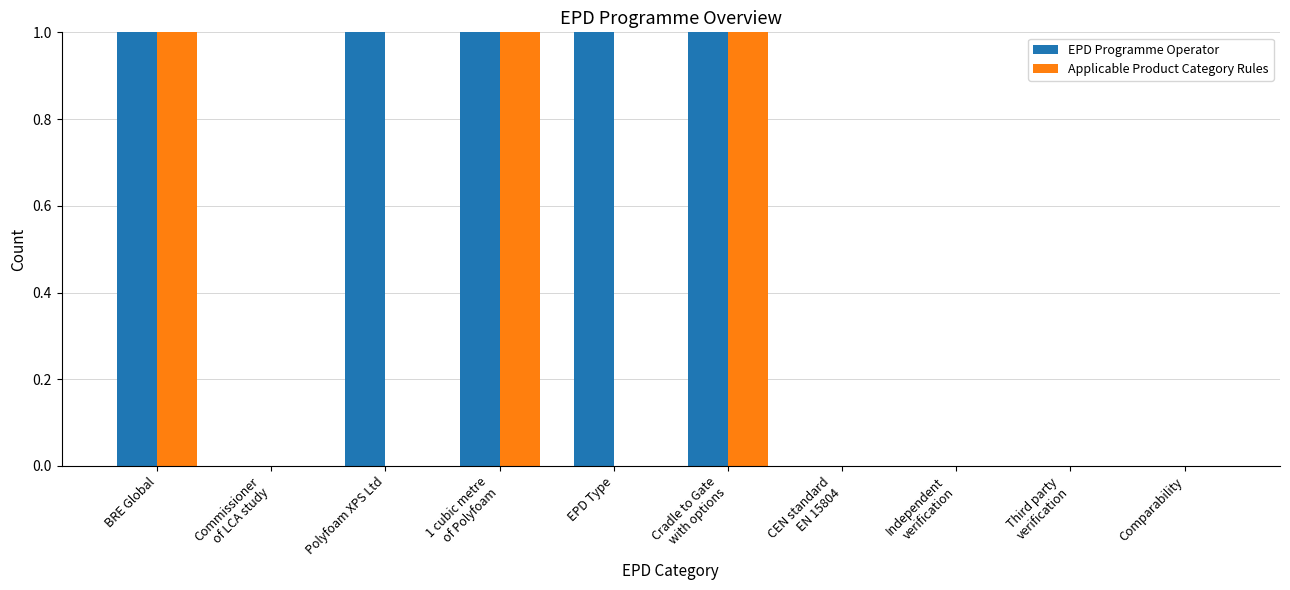

Is the value of Applicable Product Category Rules at EPD Type greater than the value of EPD Programme Operator at BRE Global?

No